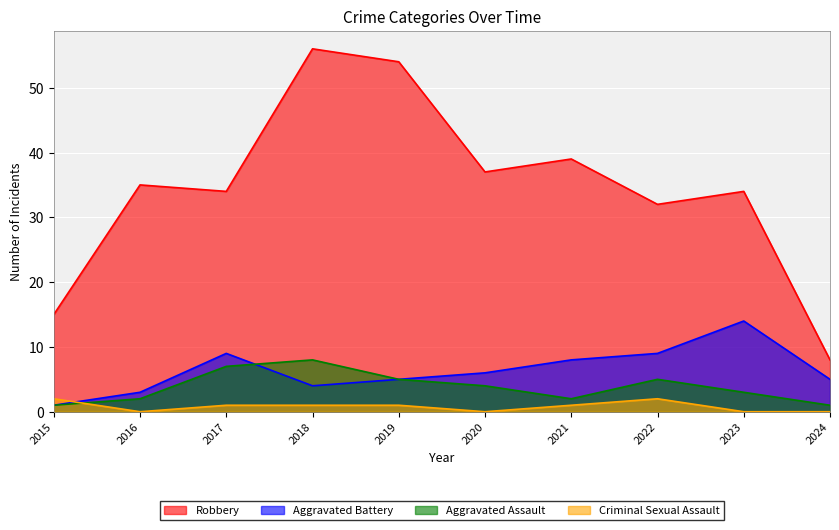

Where is Robbery nearest to the value 32?

2022